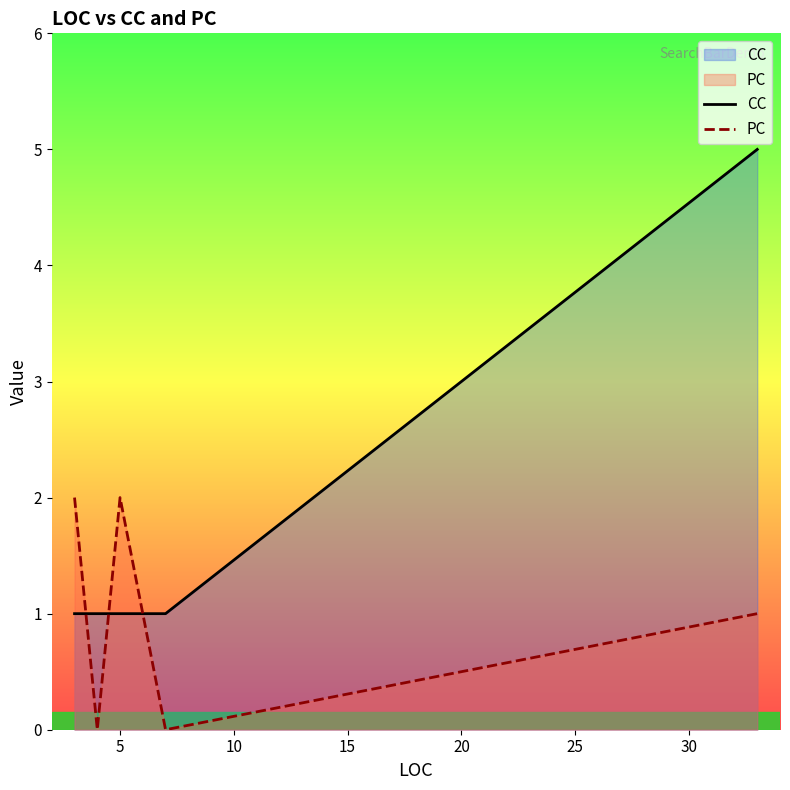

How many times do PC and CC cross each other?

3